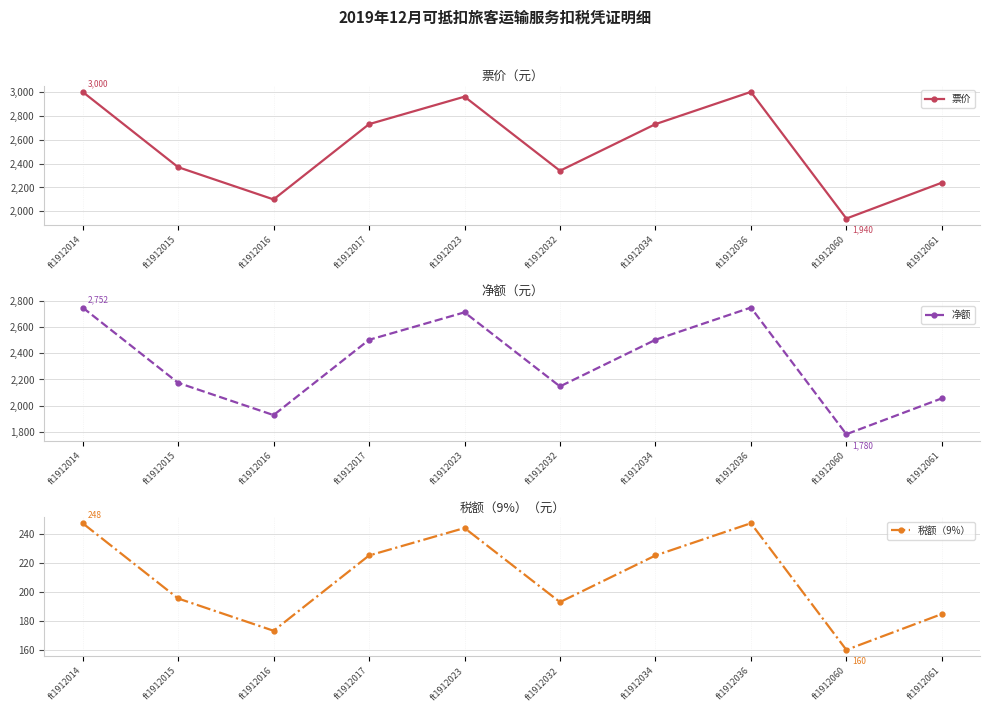

The 票价 series shows 2340.0 at ft1912032. True or false?

True